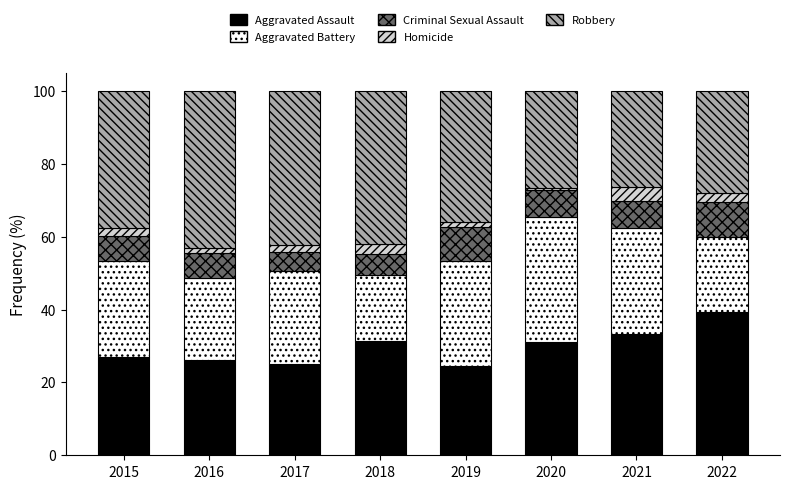

What is the difference between the maximum and minimum values in the Aggravated Assault series?

14.7